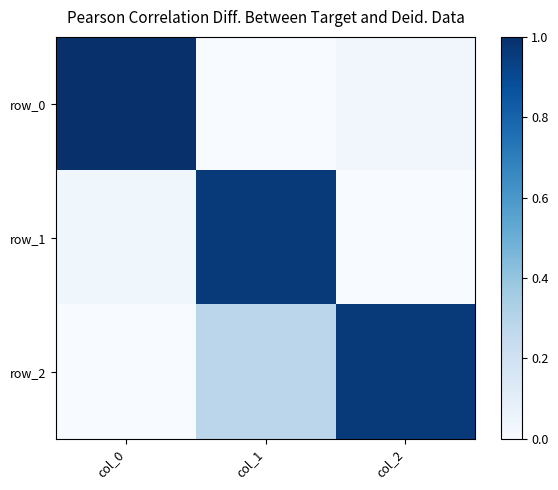

What is the lowest value of the row_1 series?

-0.3